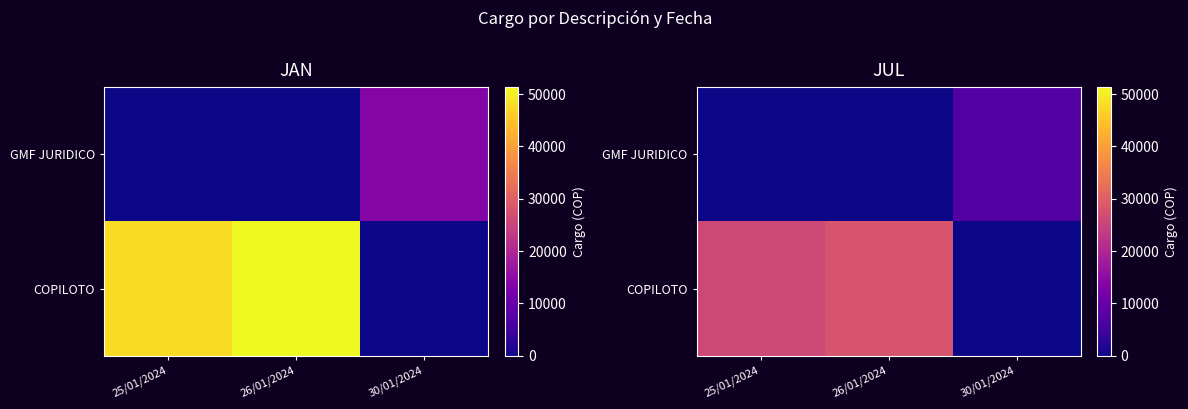

Between 25/01/2024 and 30/01/2024, which series saw the biggest shift?

COPILOTO